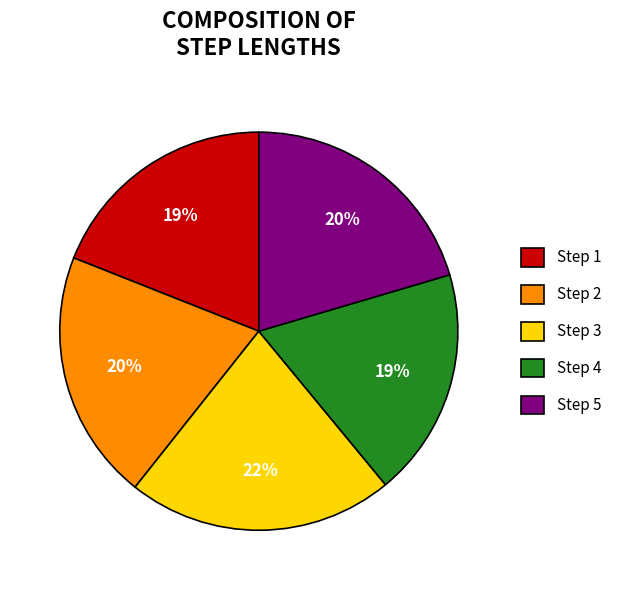

The Step 2 slice represents 20% of the pie. True or false?

True